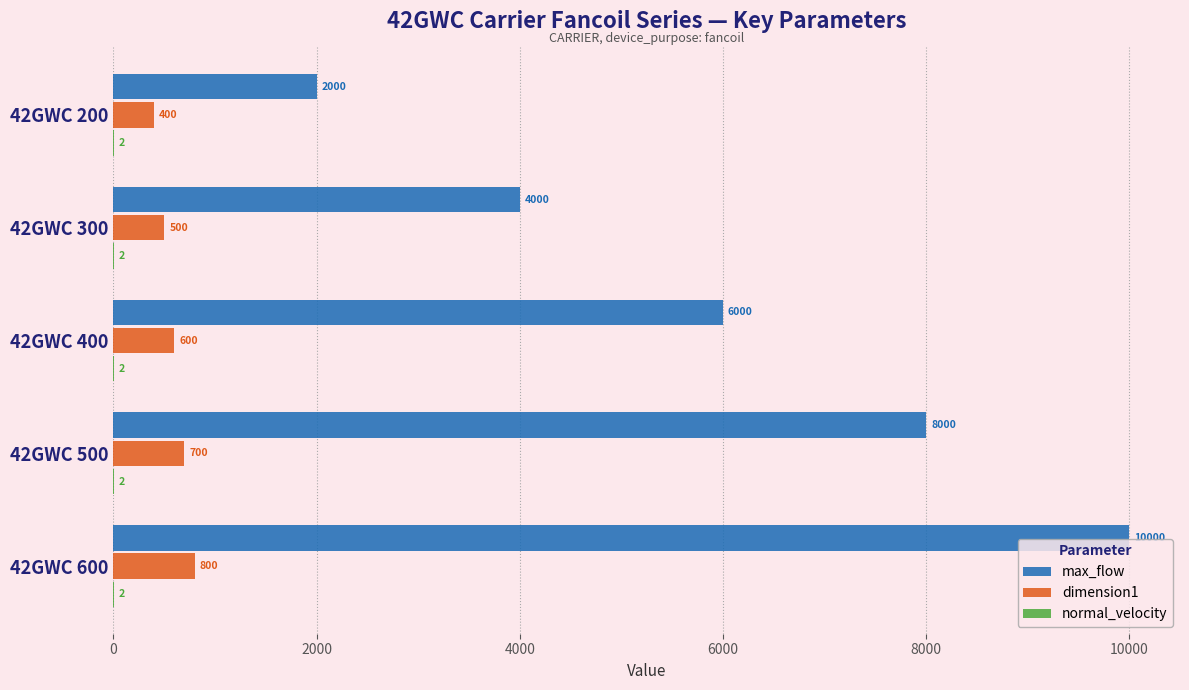

What is the maximum value shown in the chart?

10000